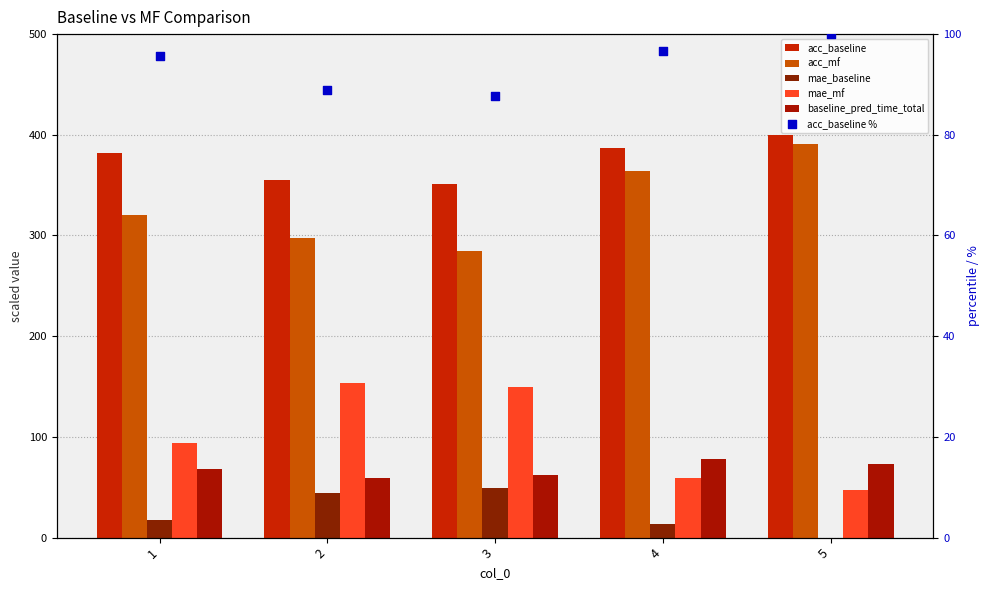

Is the value of mae_baseline at 4 greater than the value of acc_mf at 3?

No